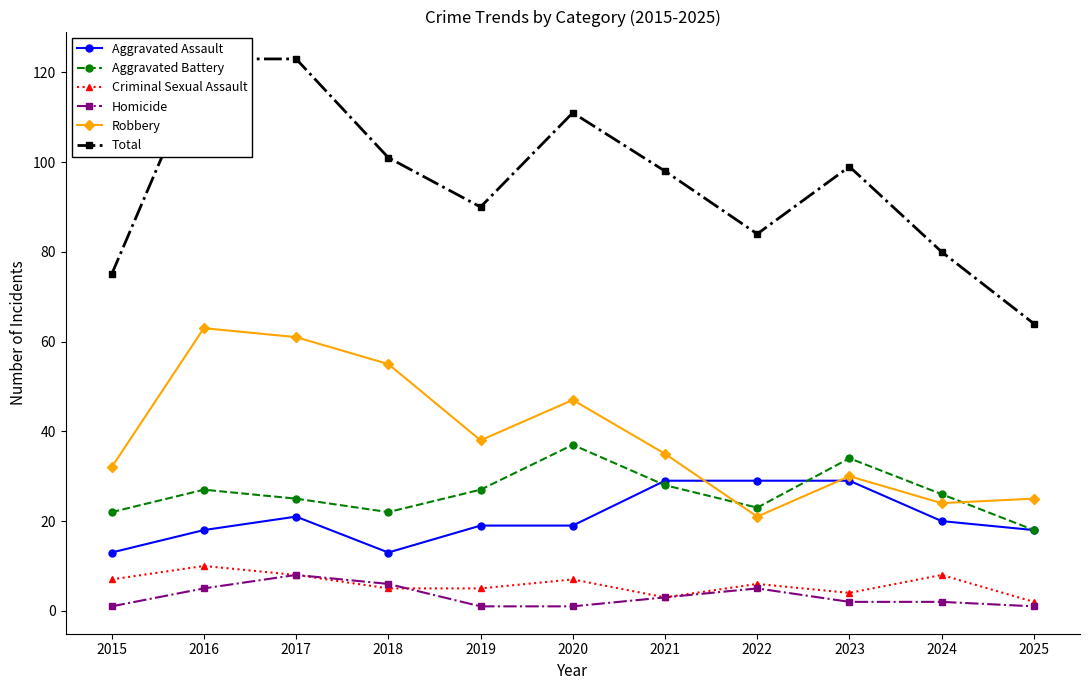

Which series has the largest range (max minus min)?

Total